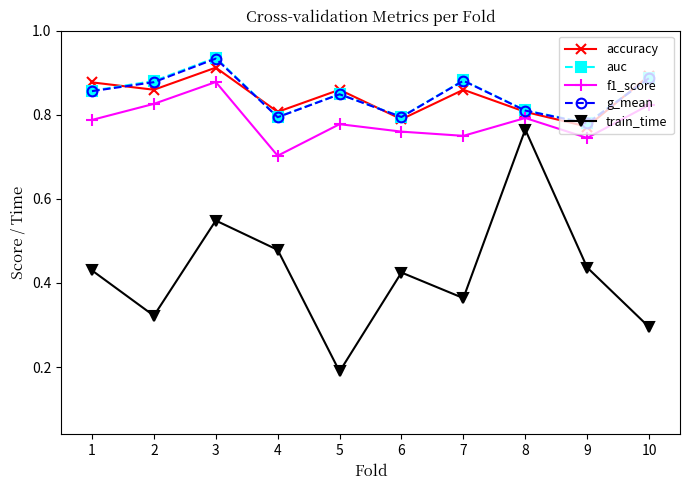

True or false: train_time and accuracy intersect in this chart.

False